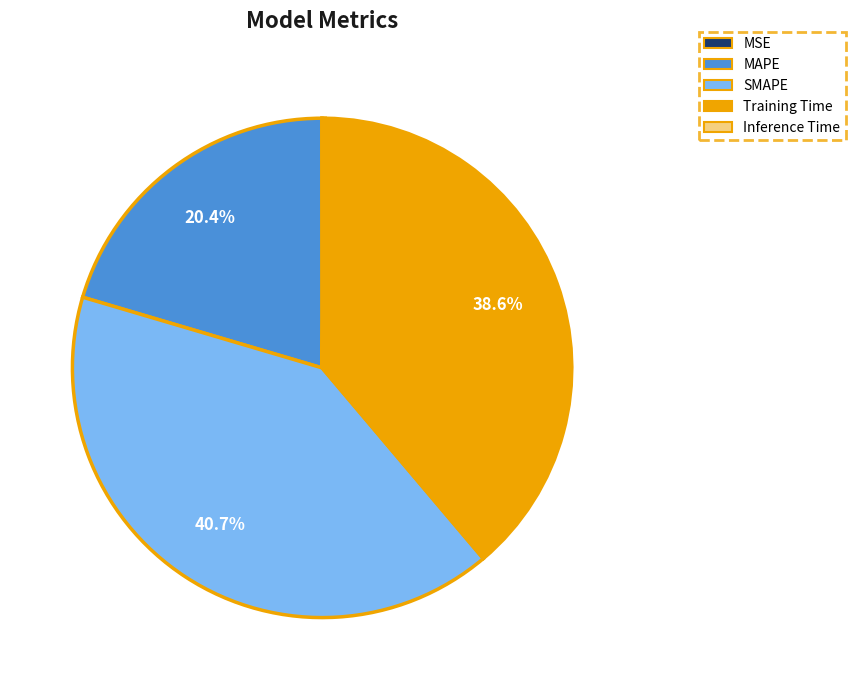

What is the largest slice in the pie chart?

SMAPE